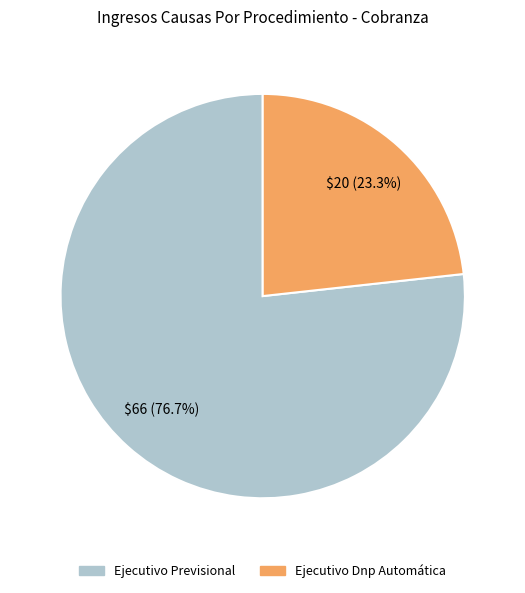

Is it true that Ejecutivo Dnp Automática is 33% of the pie?

False